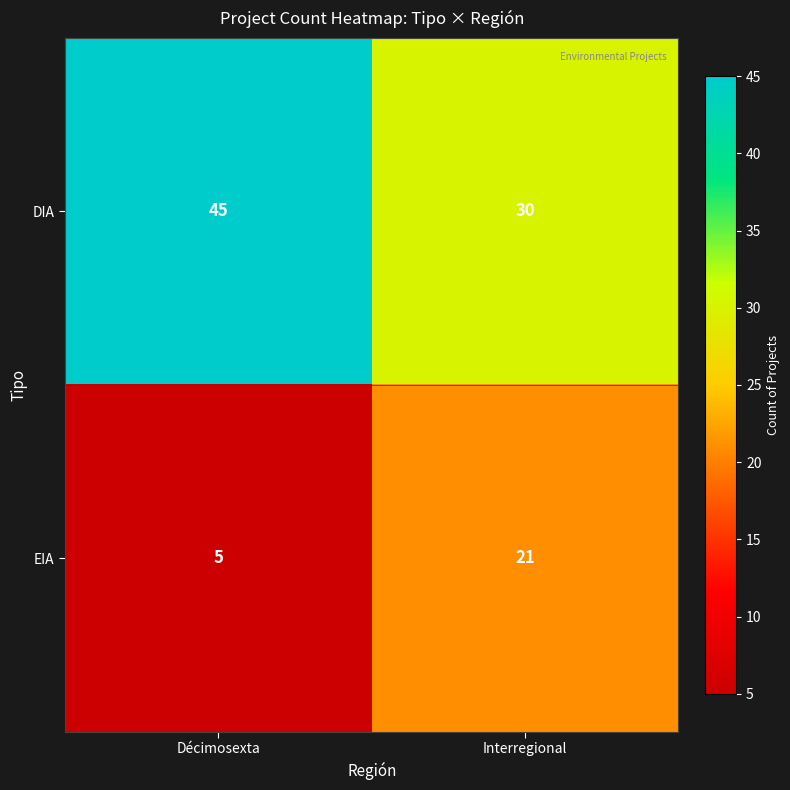

Which series has the largest total across all categories?

DIA